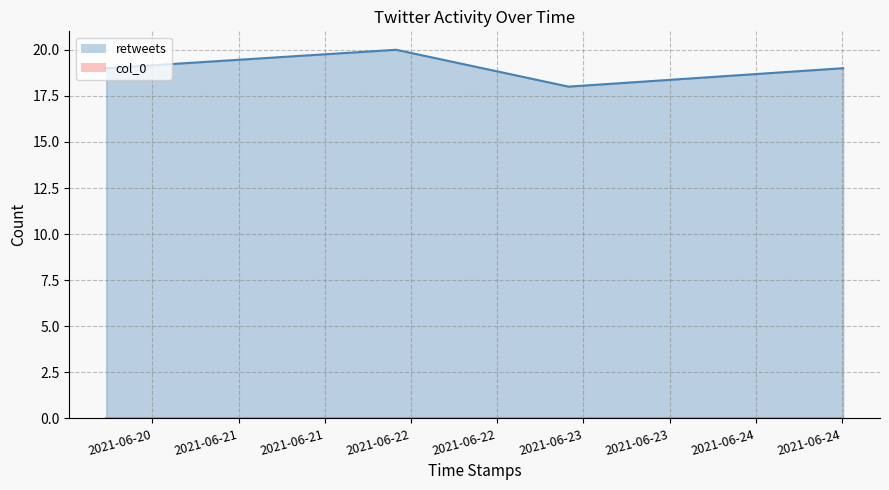

What is the change in value from 2021-06-20 05:33:41 to 2021-06-22 21:56:08?

-1